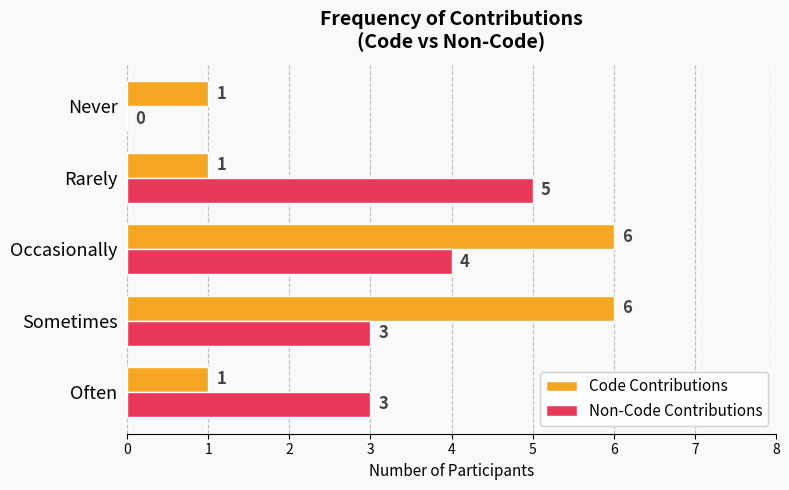

What are all the series names shown in the legend?

Code Contributions, Non-Code Contributions